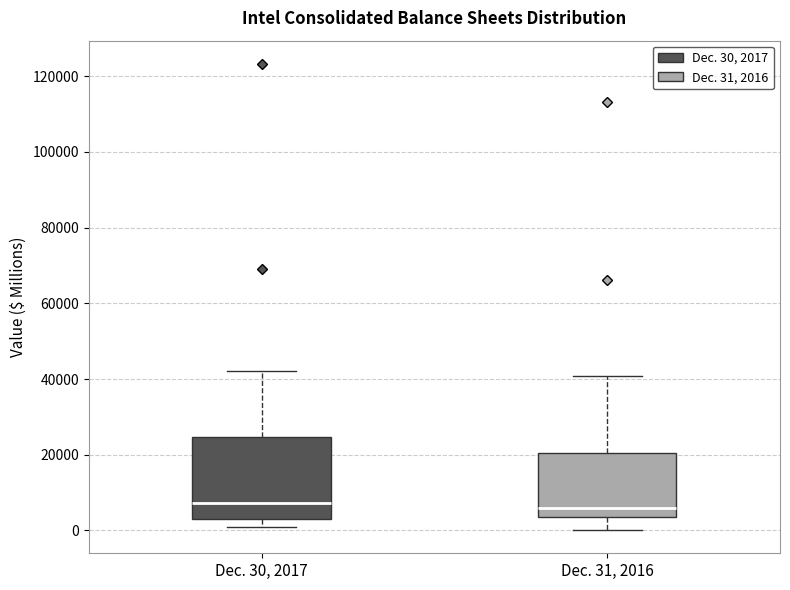

Where is the lower edge of the box for Dec. 30, 2017 on the y-axis? The values are not printed on the chart, so give them approximately, as read against the axis.

4000